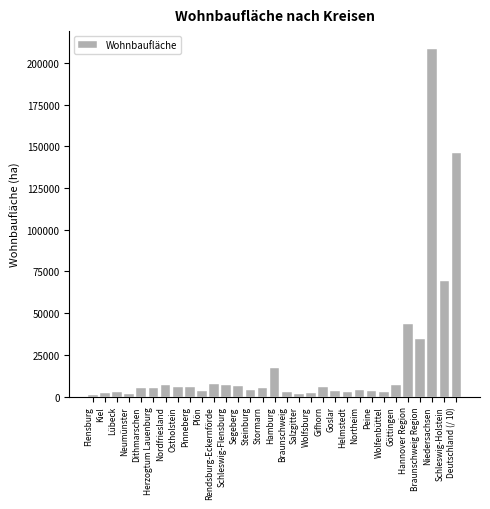

At which label is the value closest to 104904?

Schleswig-Holstein